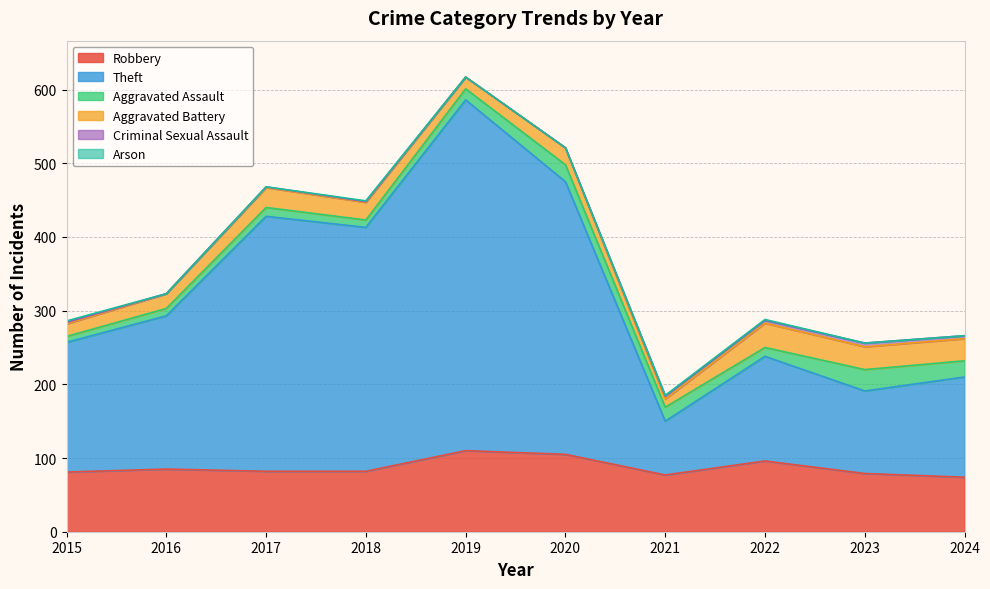

True or false: Aggravated Battery and Criminal Sexual Assault cross at least once.

False